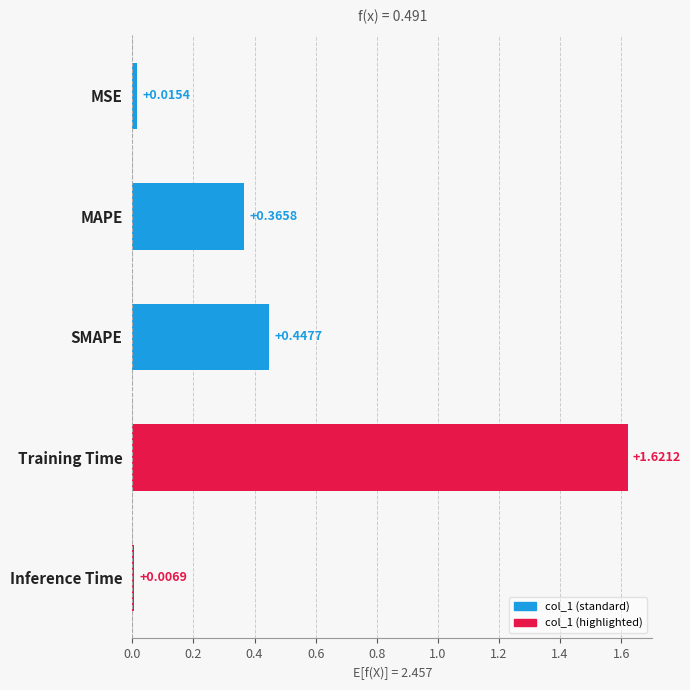

Are the bars grouped side by side (vs. stacked)?

No